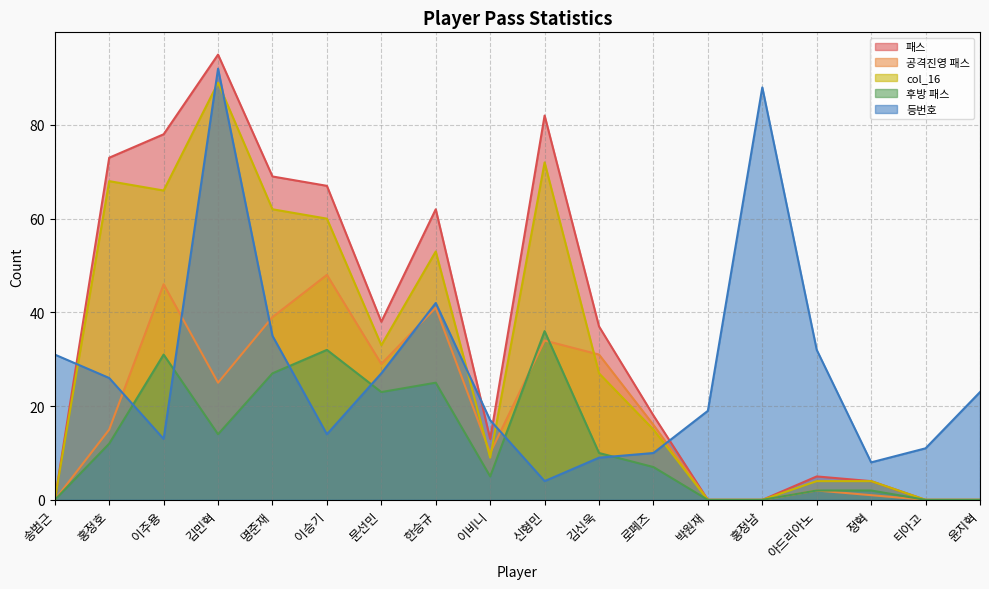

Does the chart display data point markers on the line(s)?

No